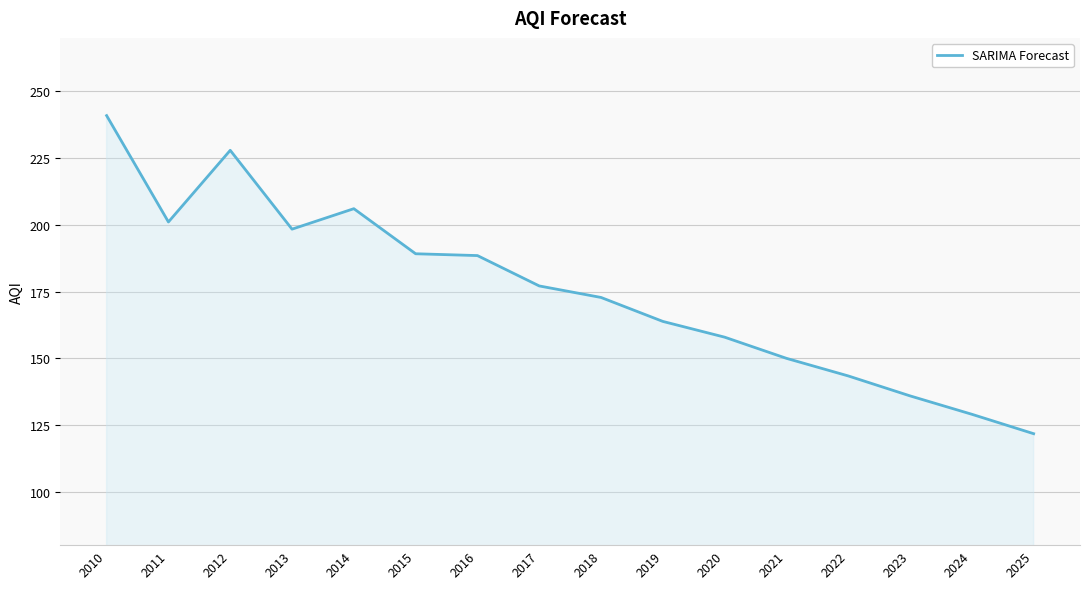

Count the number of data series in this chart.

1